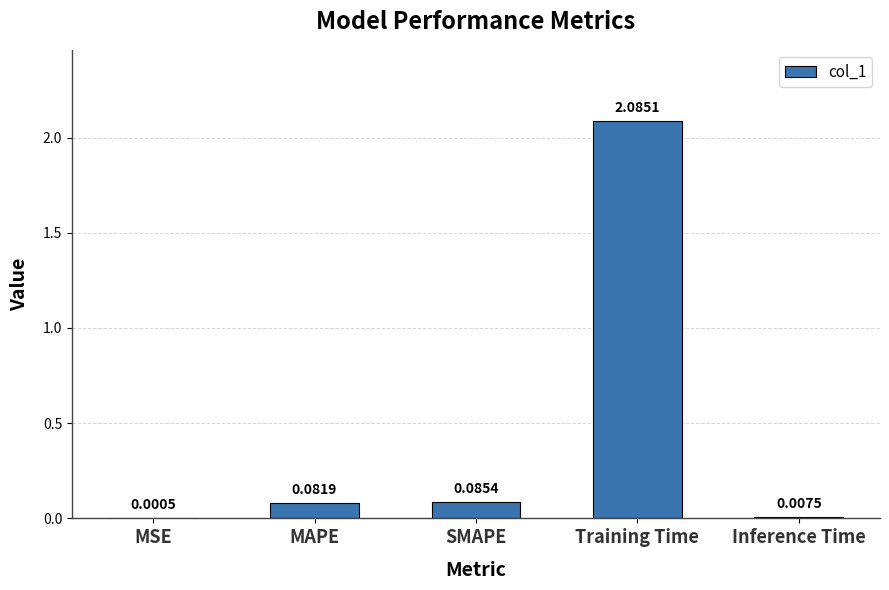

What is the sum of all values?

2.3